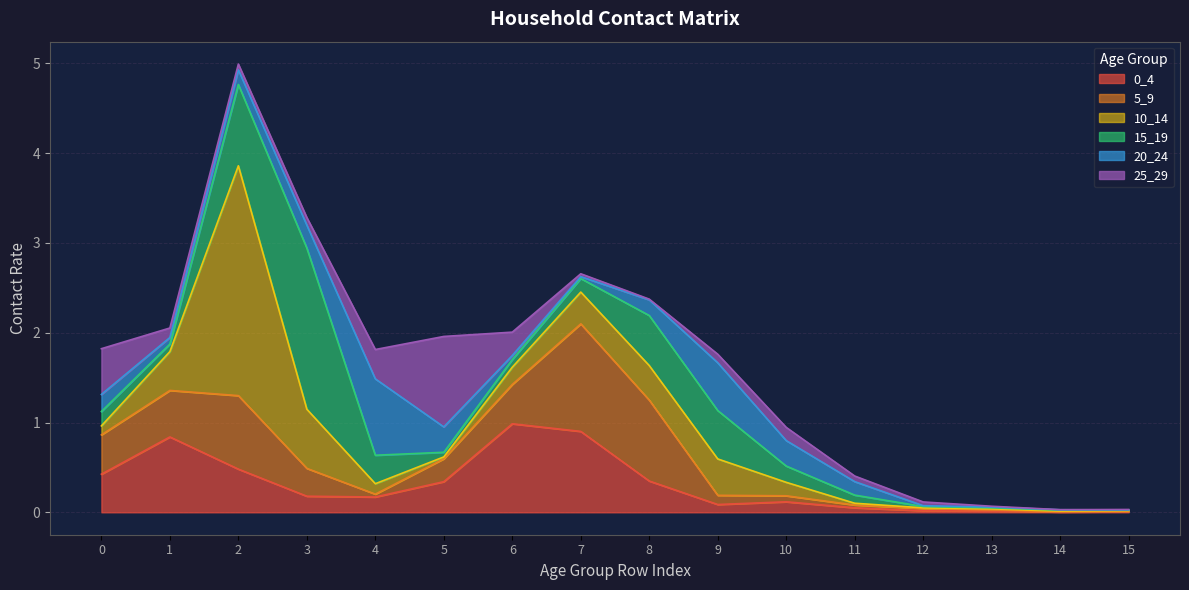

Which series has the largest total across all categories?

10_14